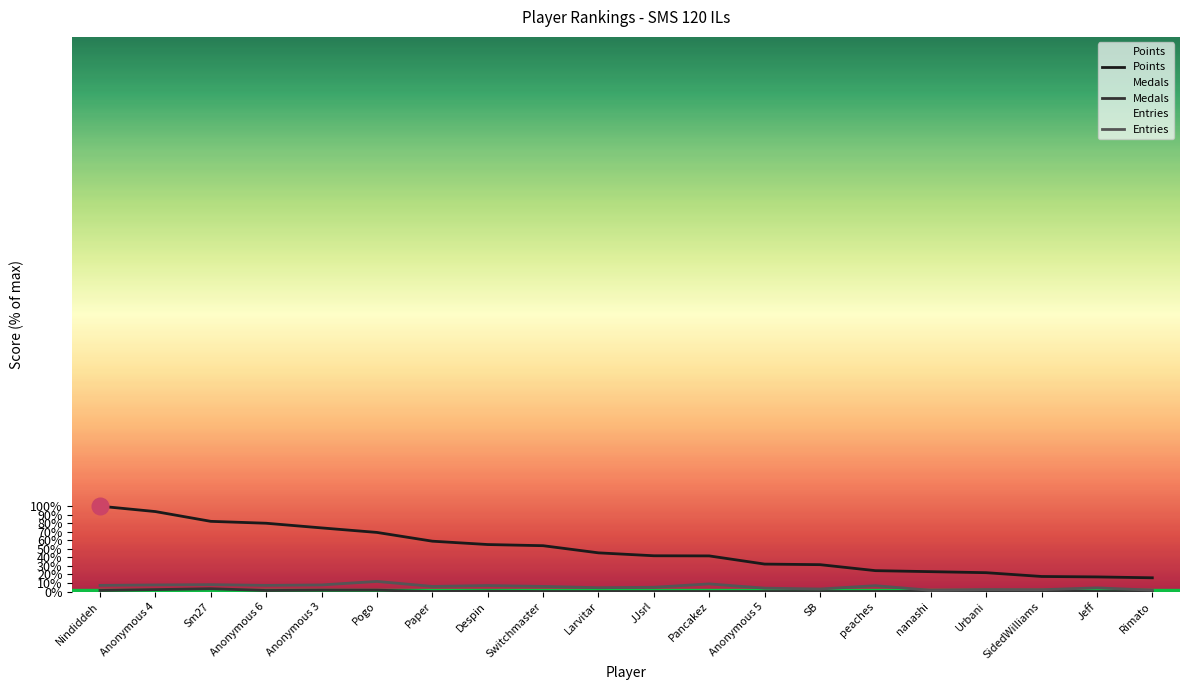

What is the difference between the maximum and minimum values in the Entries series?

10.4